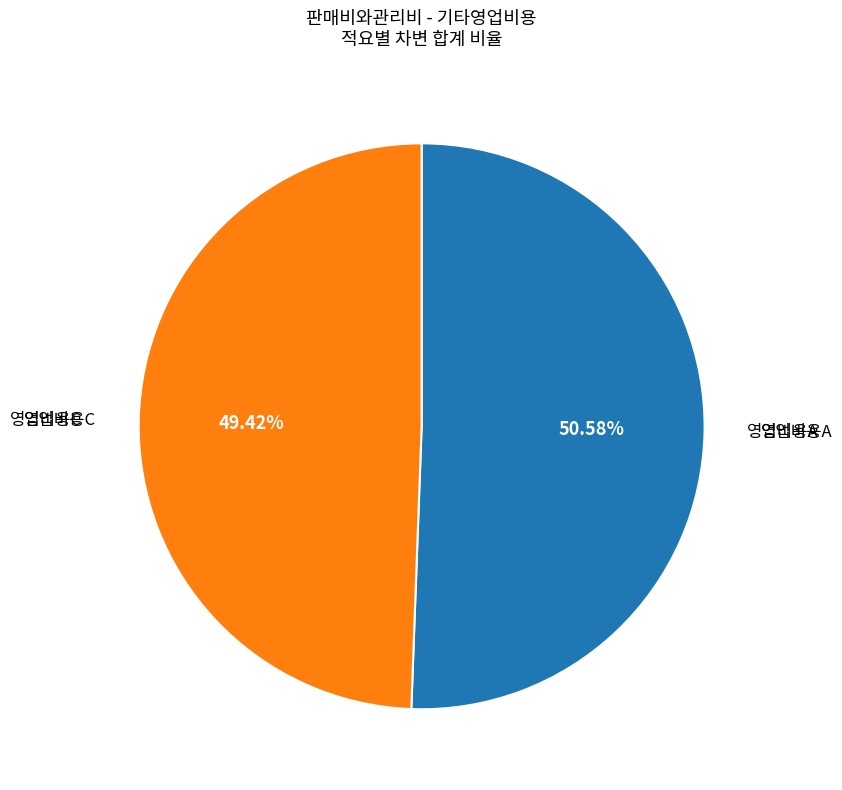

Is there a majority slice in this chart?

Yes